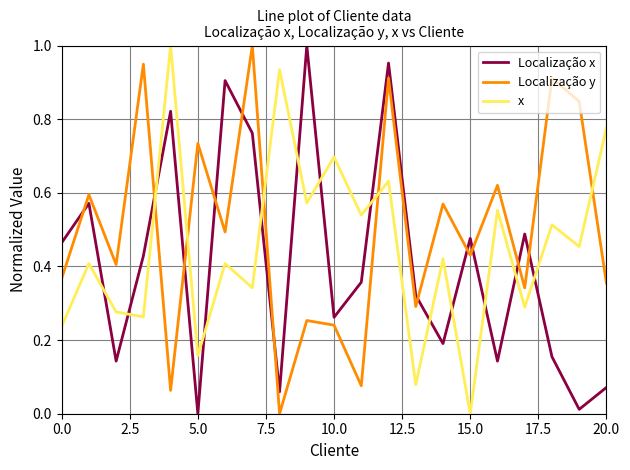

After their last crossing, which series has the higher values: Localização x or x?

x